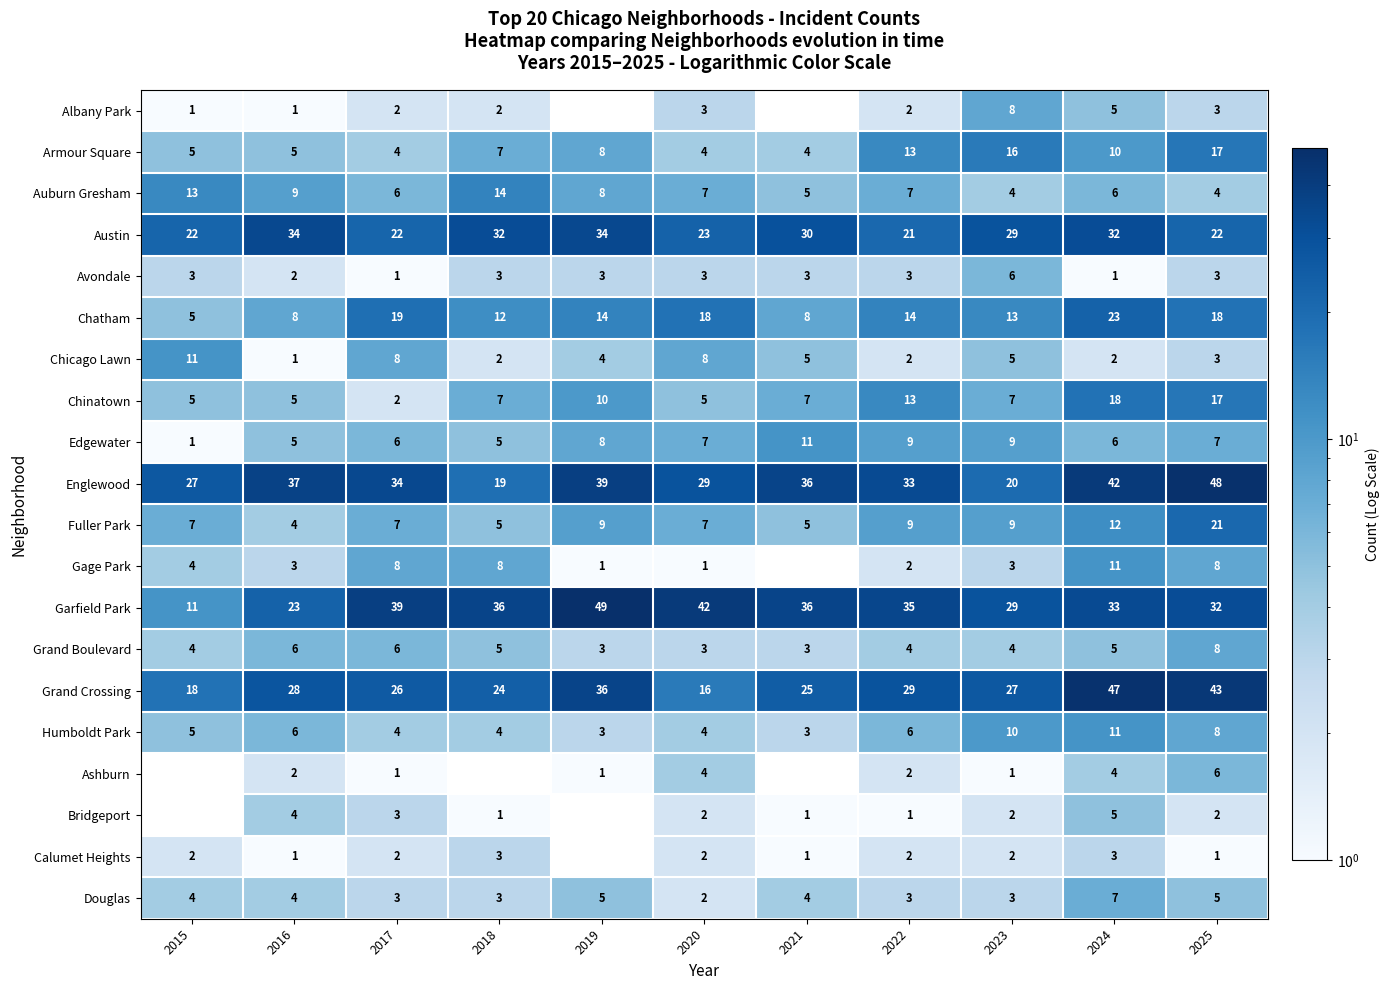

How many values in the Douglas series are below 4?

5